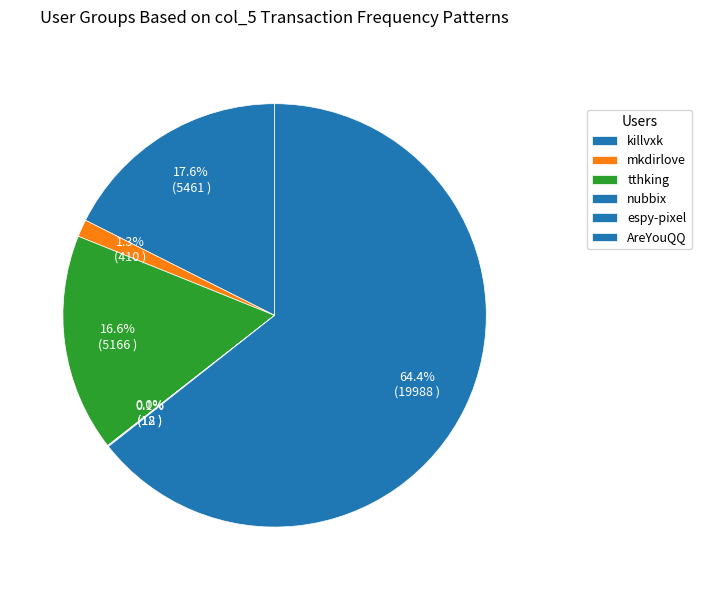

How many segments does this pie chart have?

6